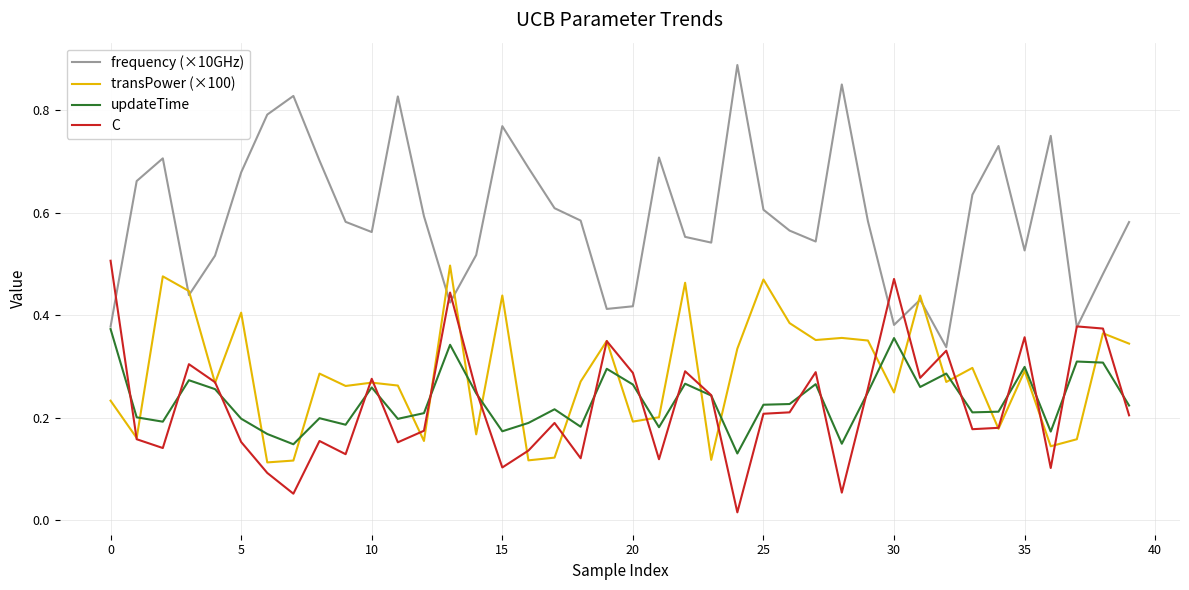

Which series has the largest total across all categories?

frequency (×10GHz)